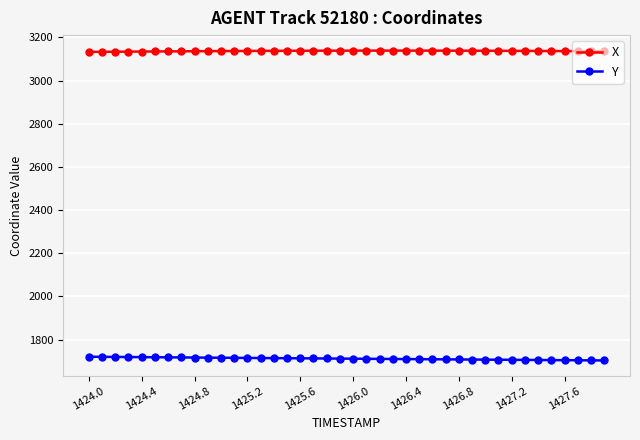

What is the value of the Y point at the 8th from the left?

1717.6